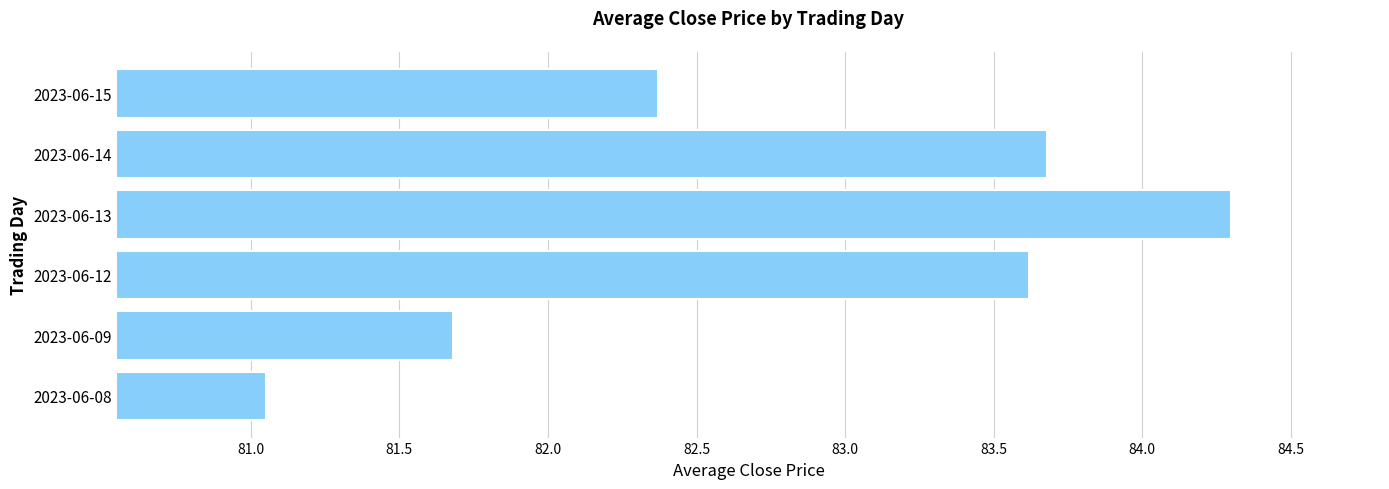

Where is the data nearest to the value 82?

2023-06-09